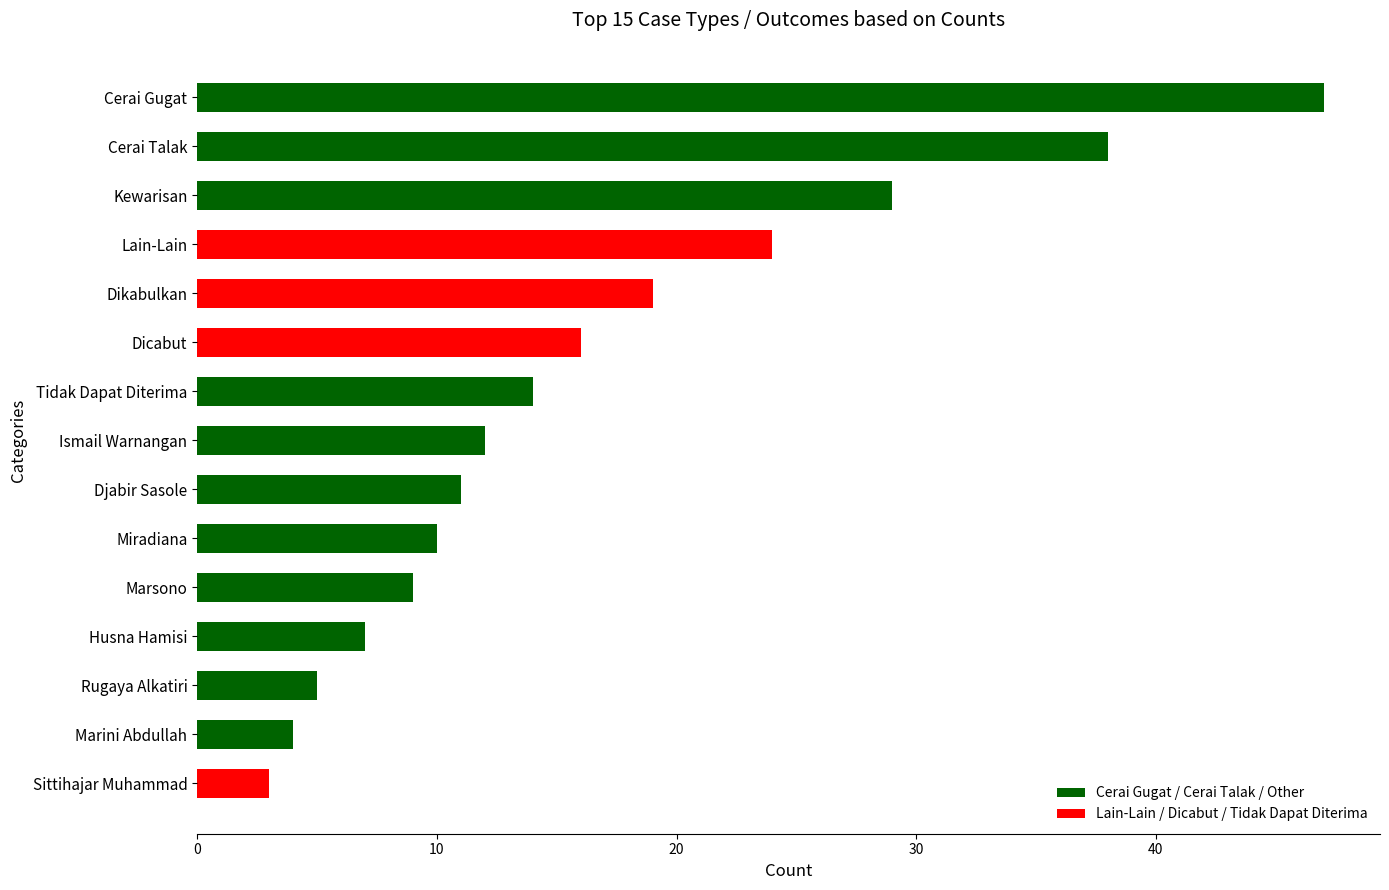

The chart shows a value of 20 at Tidak Dapat Diterima. True or false?

False